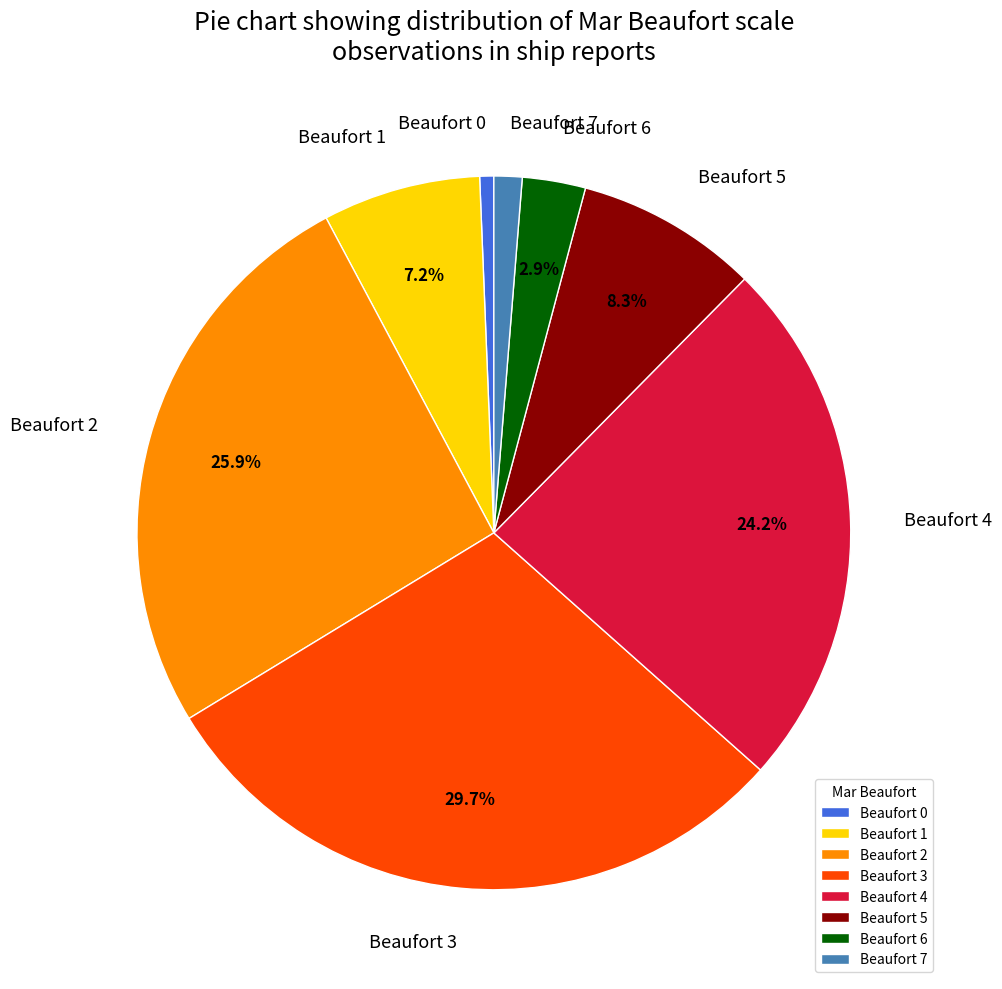

Count the number of slices in the pie.

8